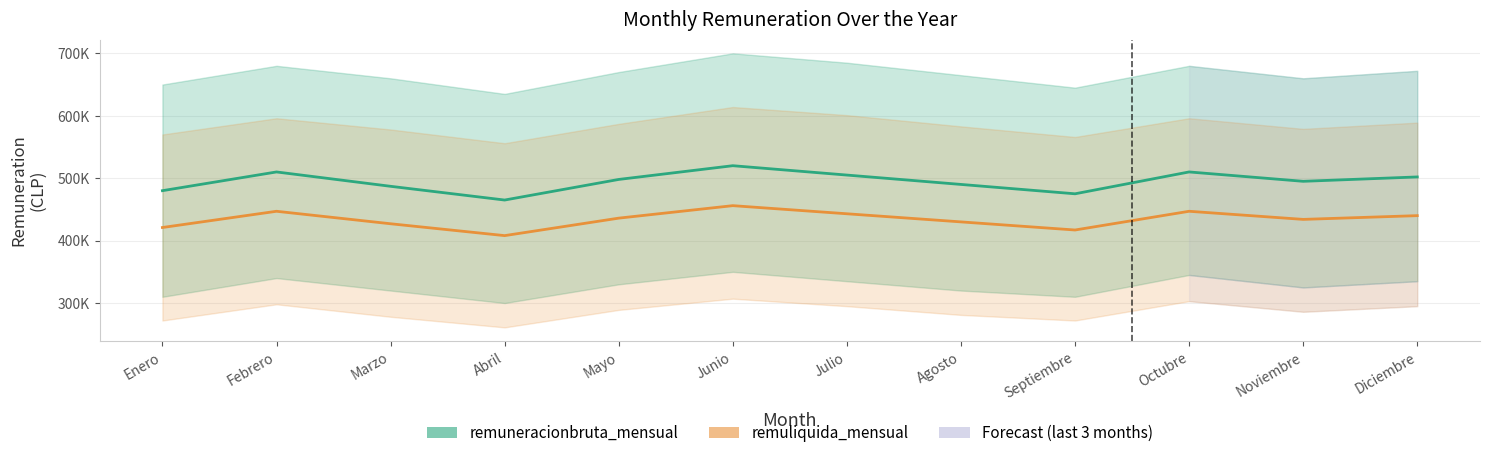

How many interior local peaks does the remuneracionbruta_mensual series have?

3